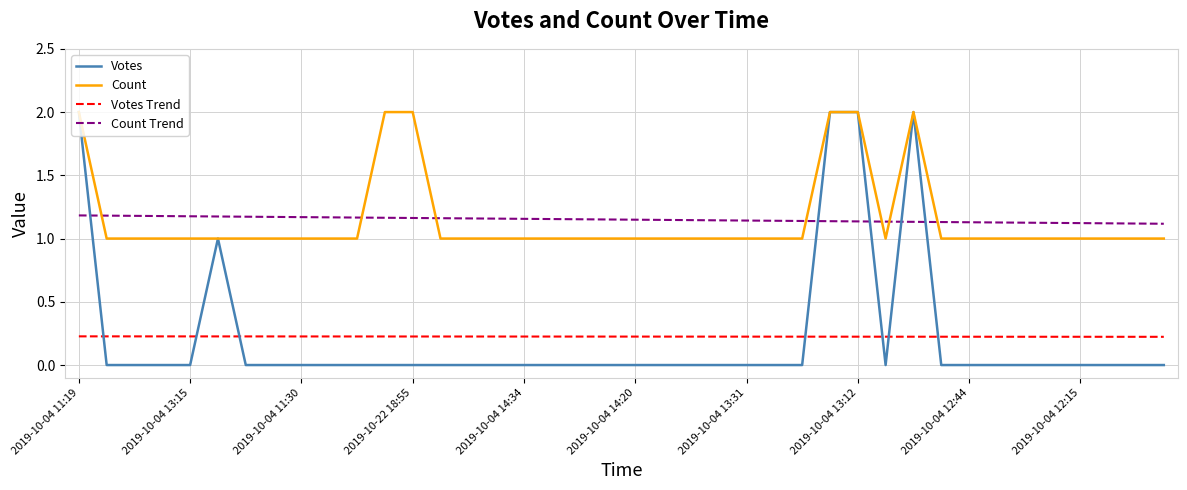

What is the greatest value displayed?

2.0